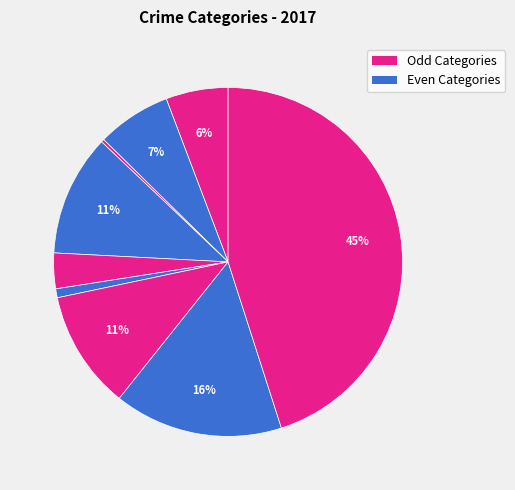

Which slice is the largest?

Theft